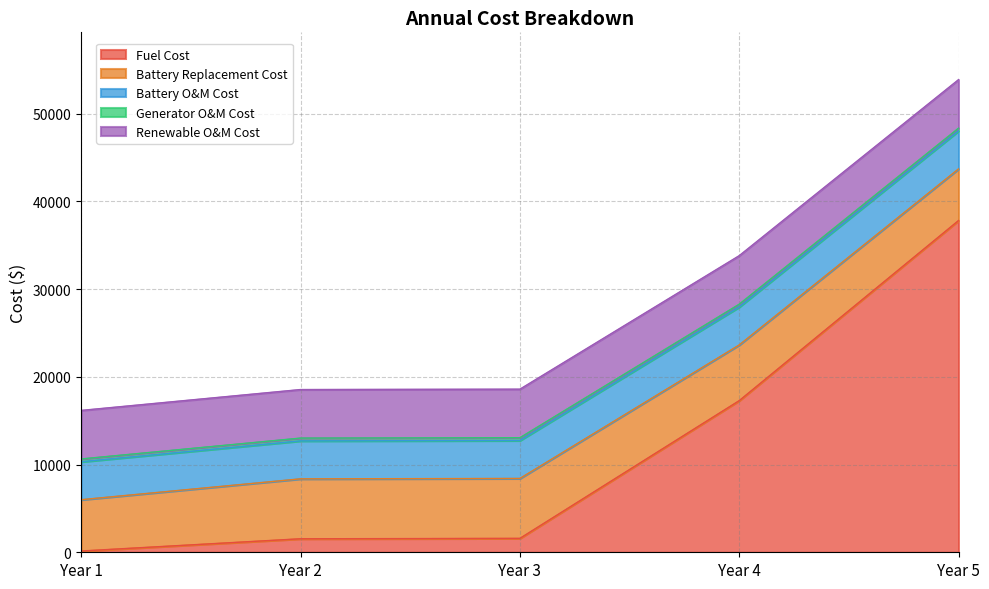

What is the lowest value of the Fuel Cost series?

144.3